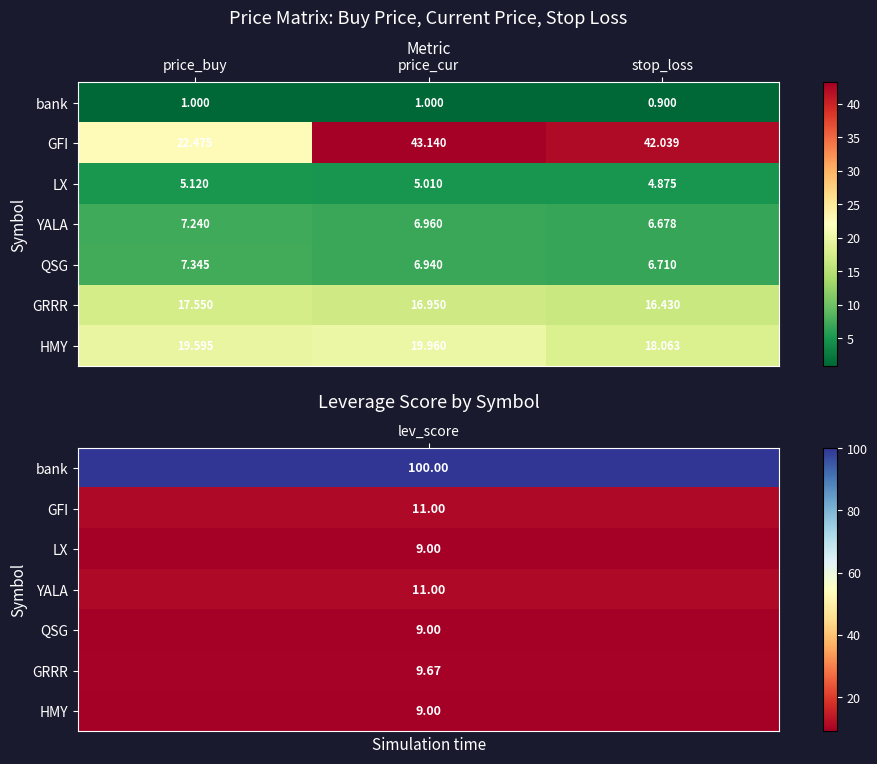

Rank the series at price_cur from highest to lowest value.

GFI, HMY, GRRR, YALA, QSG, LX, bank